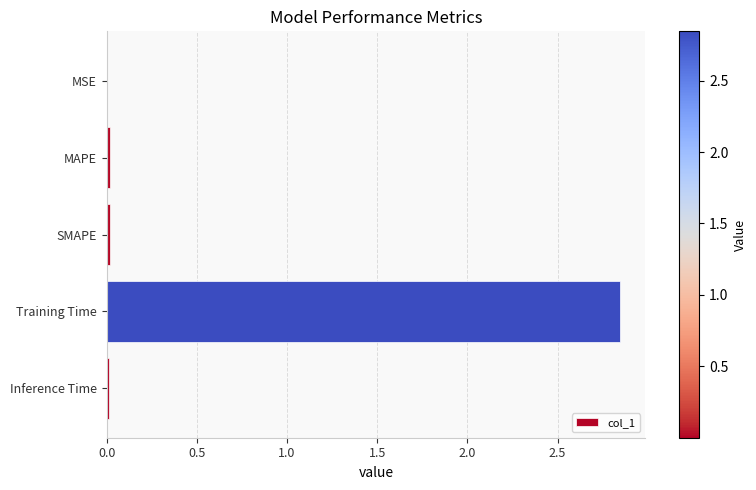

The value at Inference Time is 0.0. True or false?

True